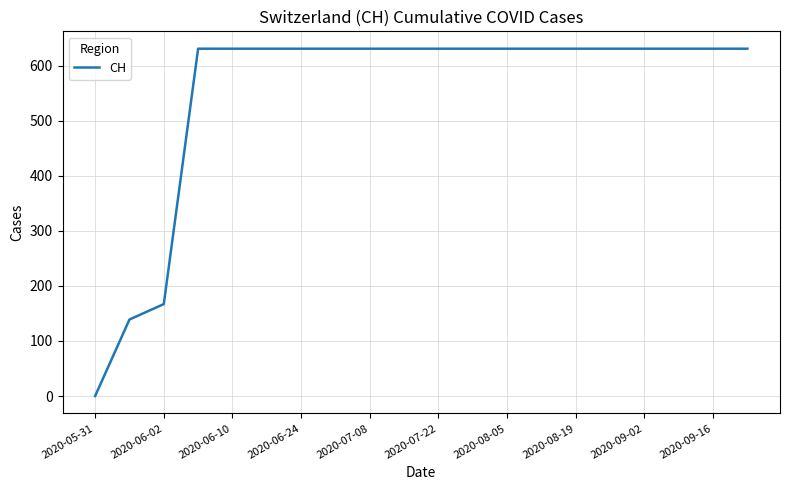

What is the greatest value displayed?

631